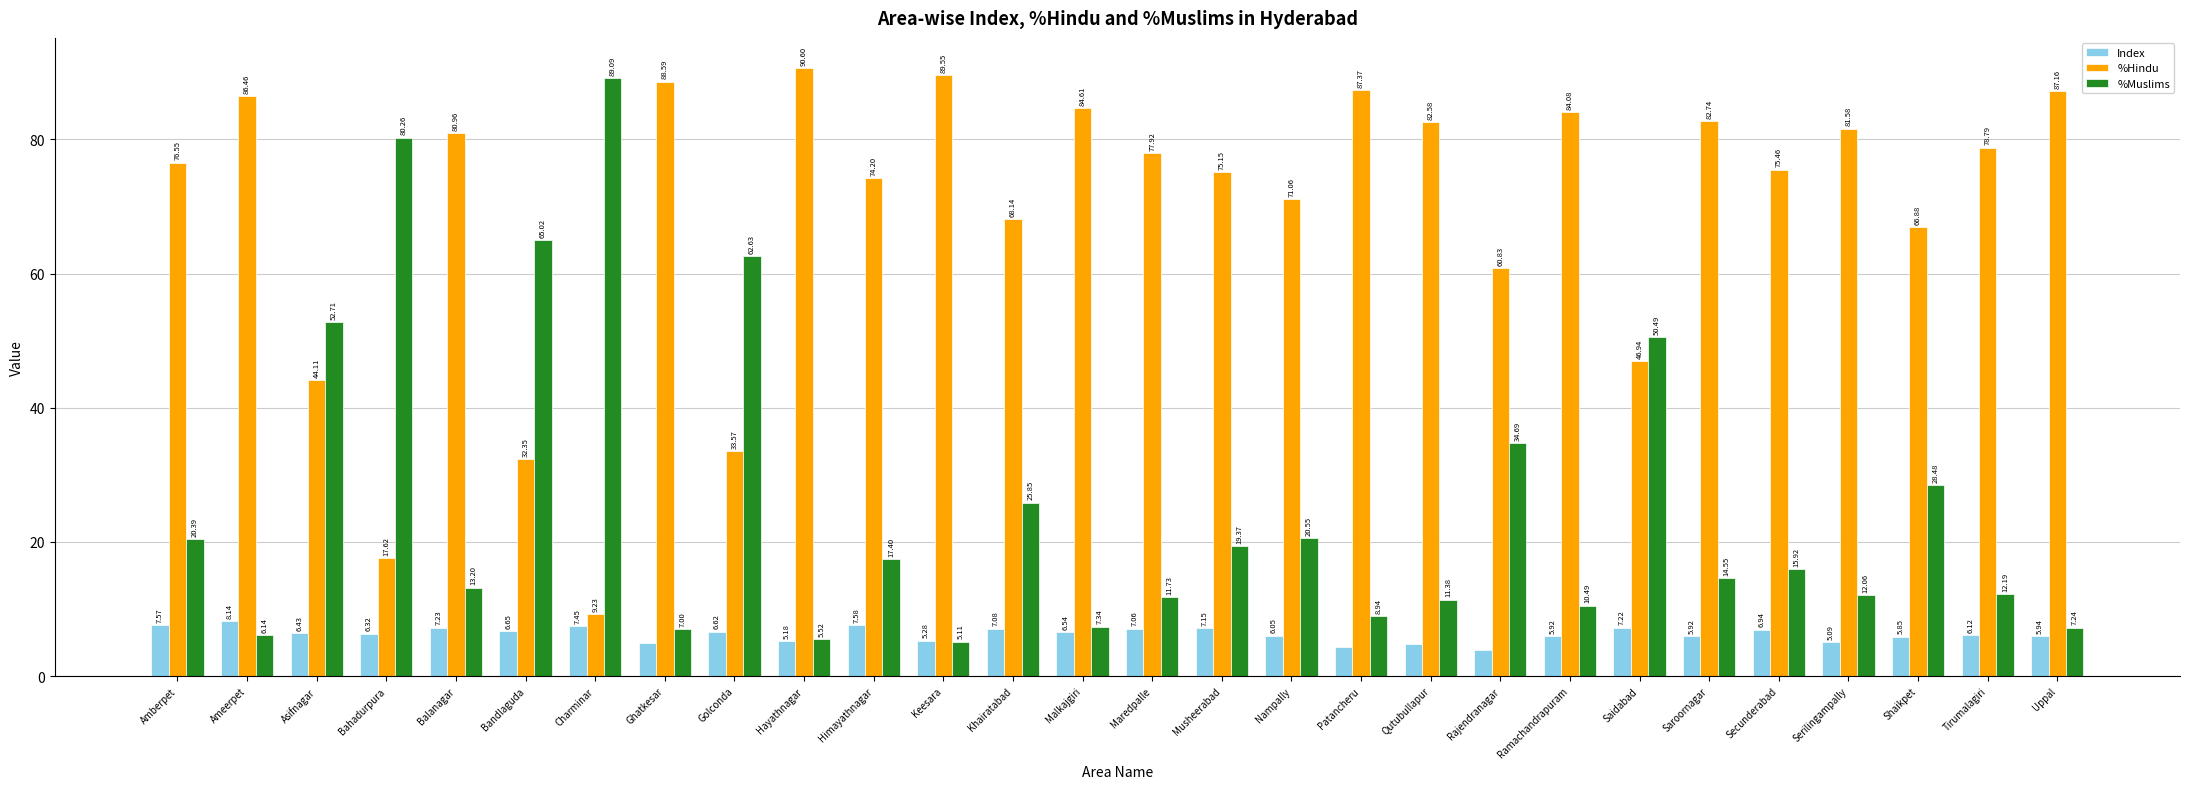

Which series changed the most between Golconda and Khairatabad?

%Muslims